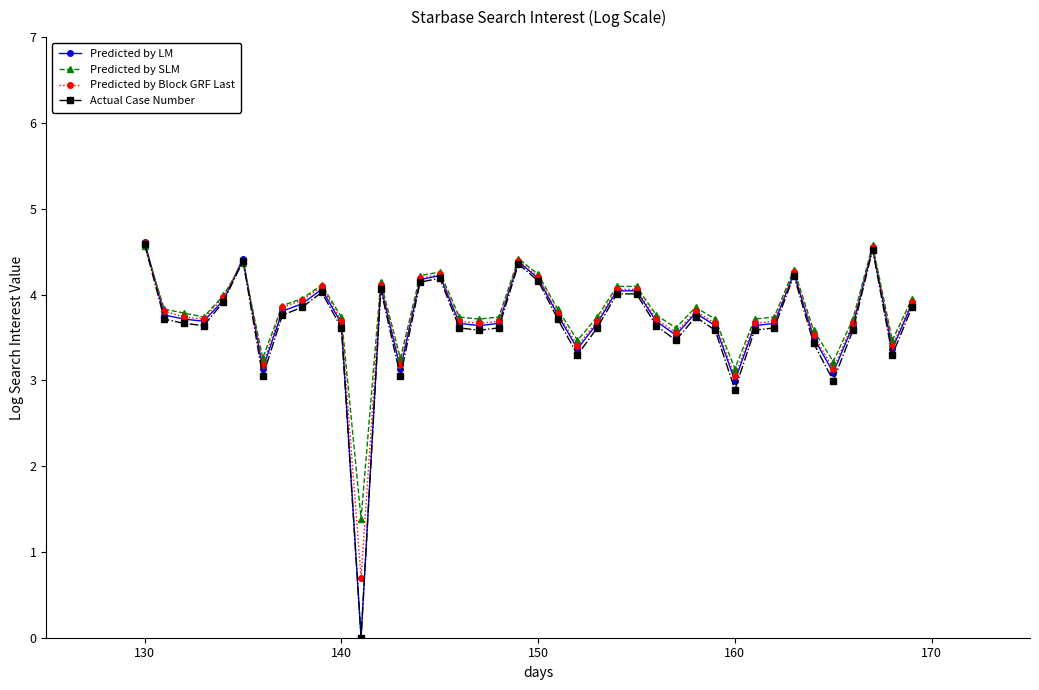

Which series has the widest spread of values?

Predicted by LM